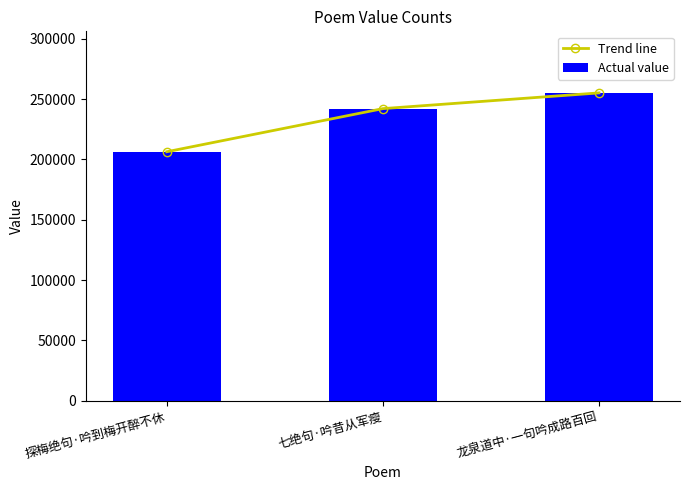

Is the value of Actual value at 龙泉道中·一句吟成路百回 greater than the value of Trend line at 探梅绝句·吟到梅开醉不休?

Yes